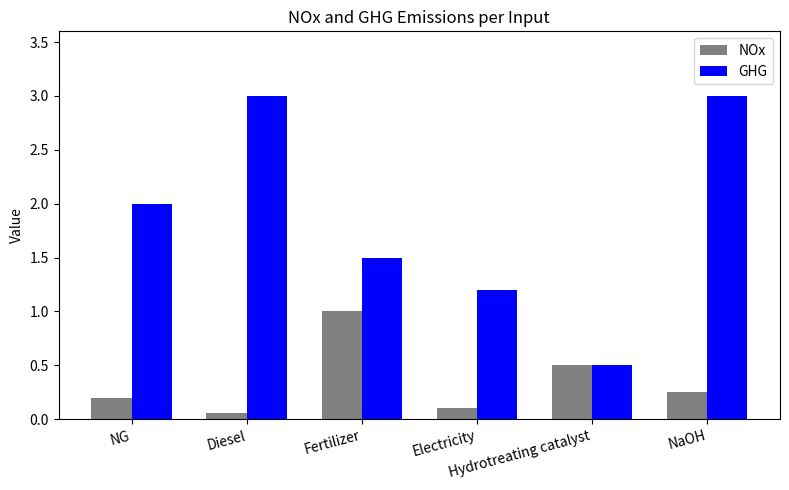

What is the value of the GHG bar at the 1st from the left?

2.0